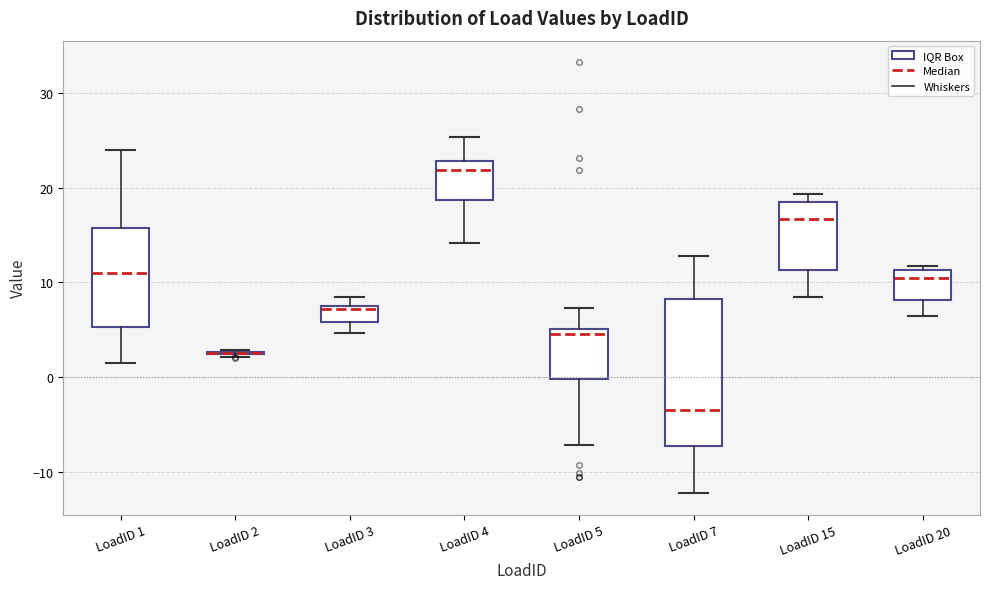

Which box is the tallest, from its lower edge to its upper edge?

LoadID 7